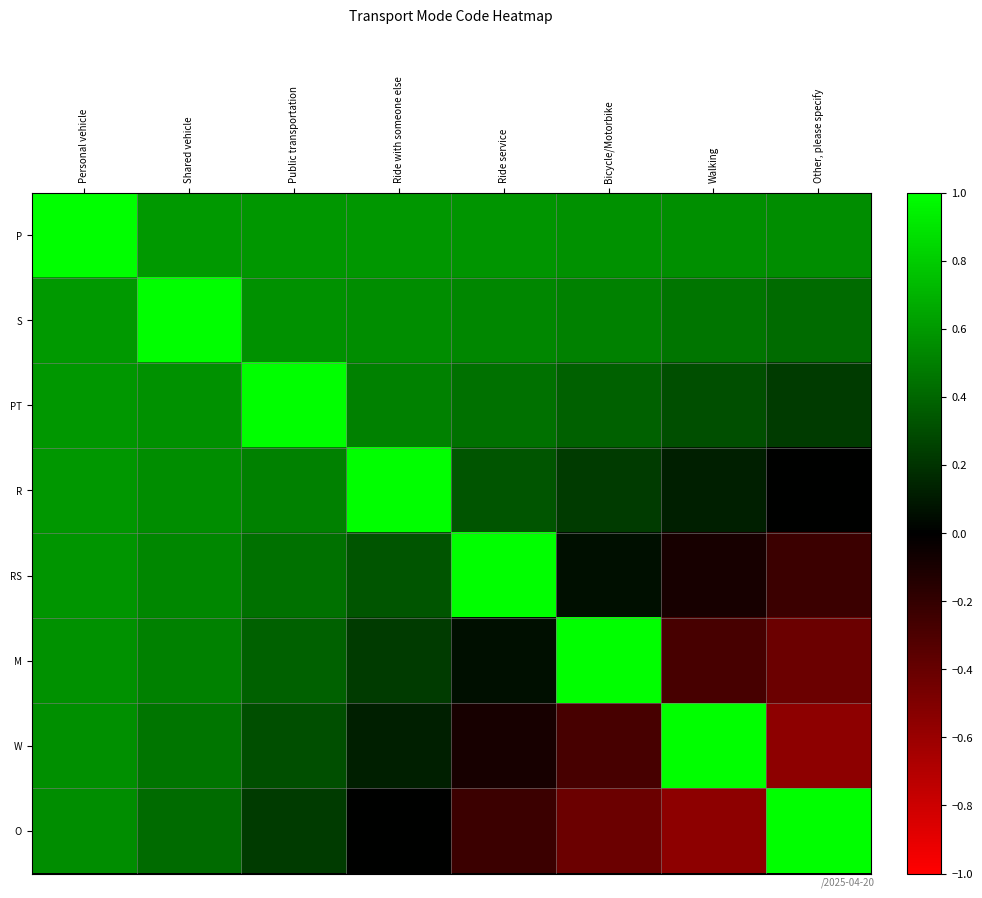

At which category is the sum across all series the highest?

Personal vehicle